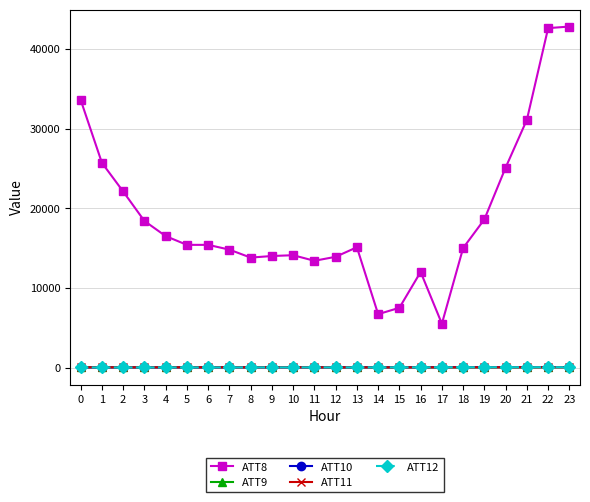

Which series has the largest total across all categories?

ATT8